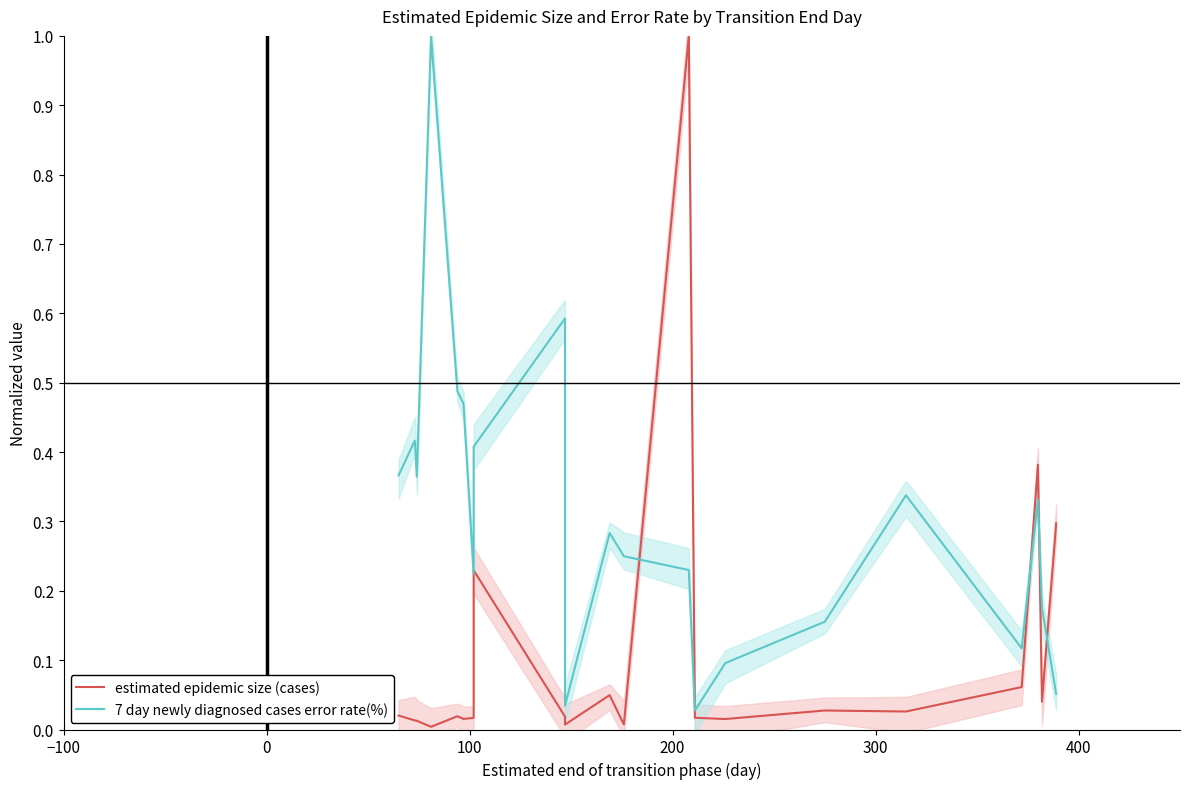

Which series has the largest range (max minus min)?

estimated epidemic size (cases)